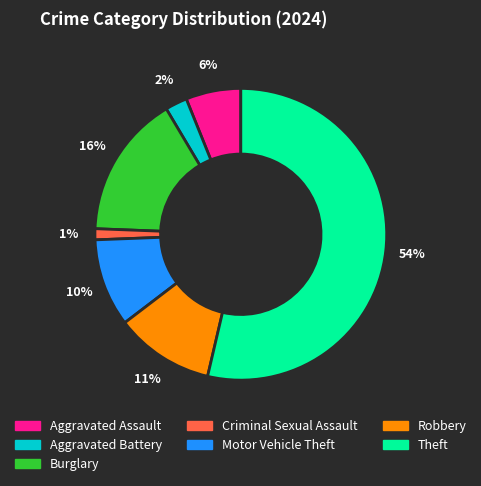

To the nearest percent, what is the average slice percentage?

14%